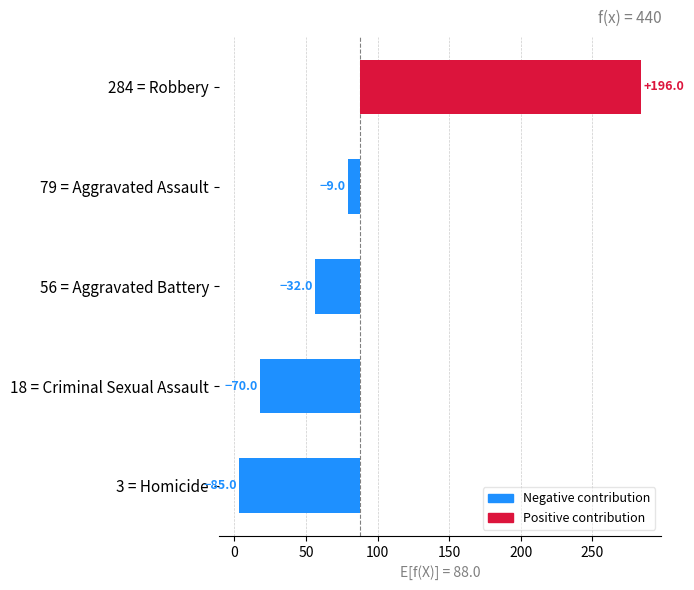

Which series changed the most between 2017 and 2024?

Robbery